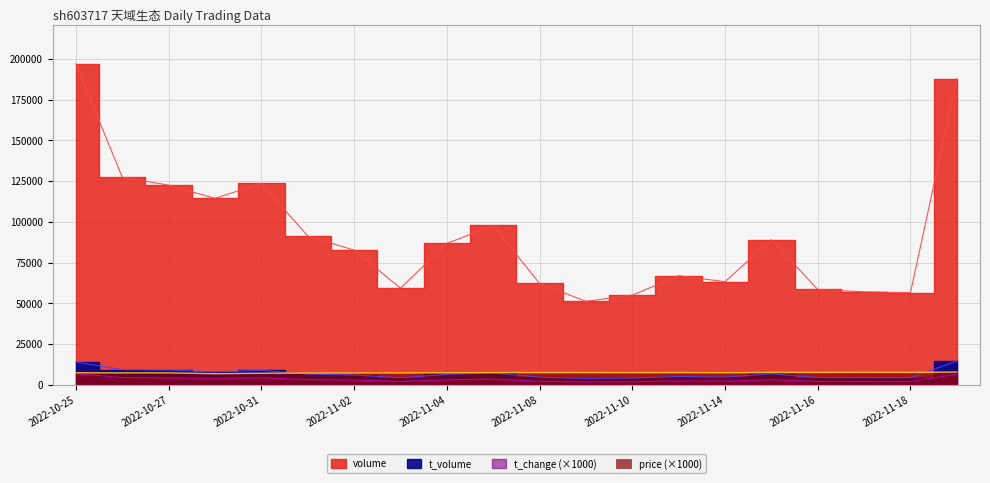

Between 2022-11-21 and 2022-10-25, which is larger?

2022-10-25